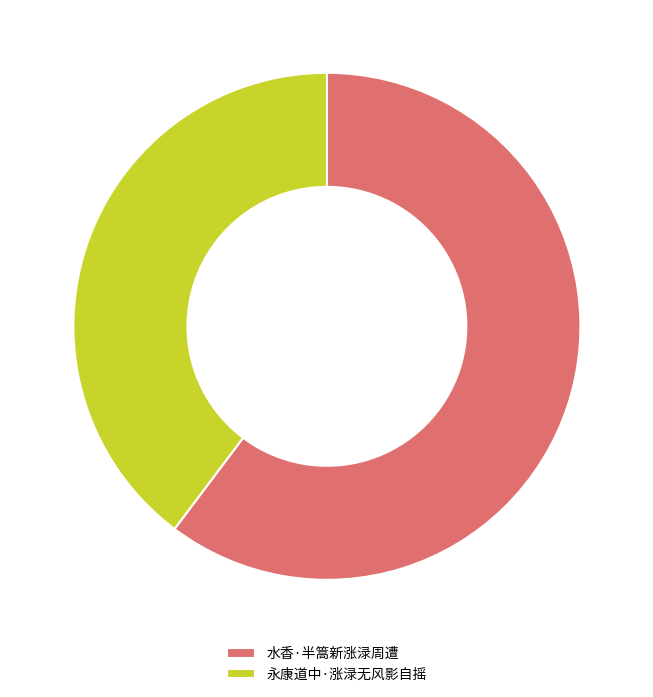

Which category has the biggest portion of the pie?

水香·半篙新涨渌周遭